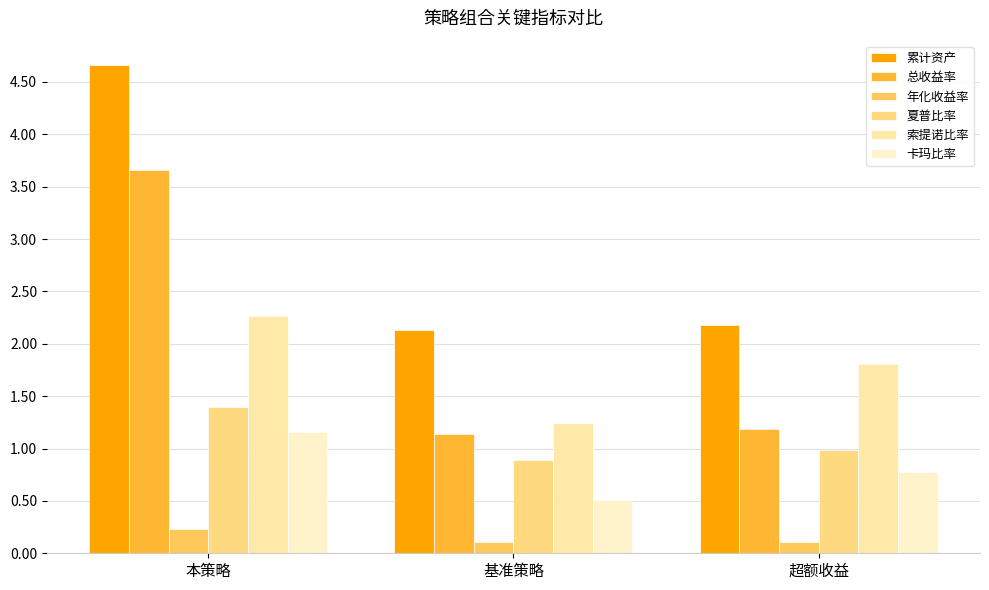

The 夏普比率 series shows 1.4 at 基准策略. True or false?

False